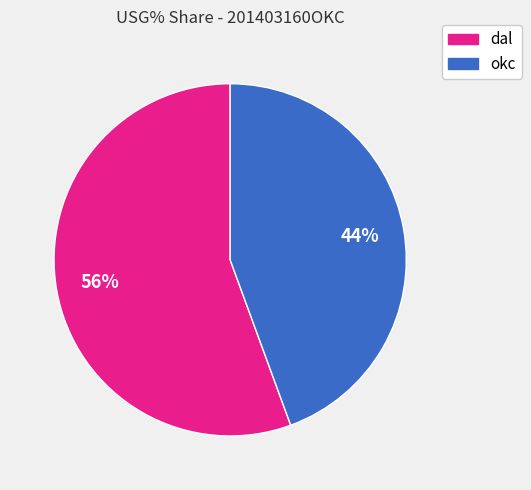

The okc slice represents 35% of the pie. True or false?

False